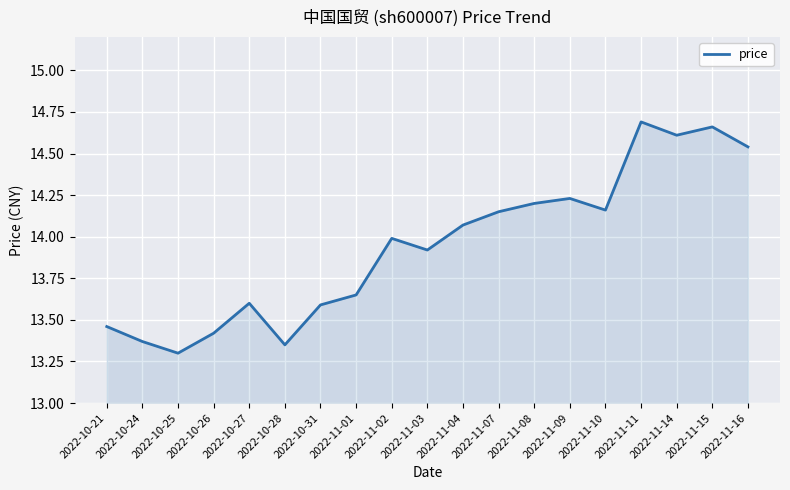

What position from the left is 2022-11-14?

17